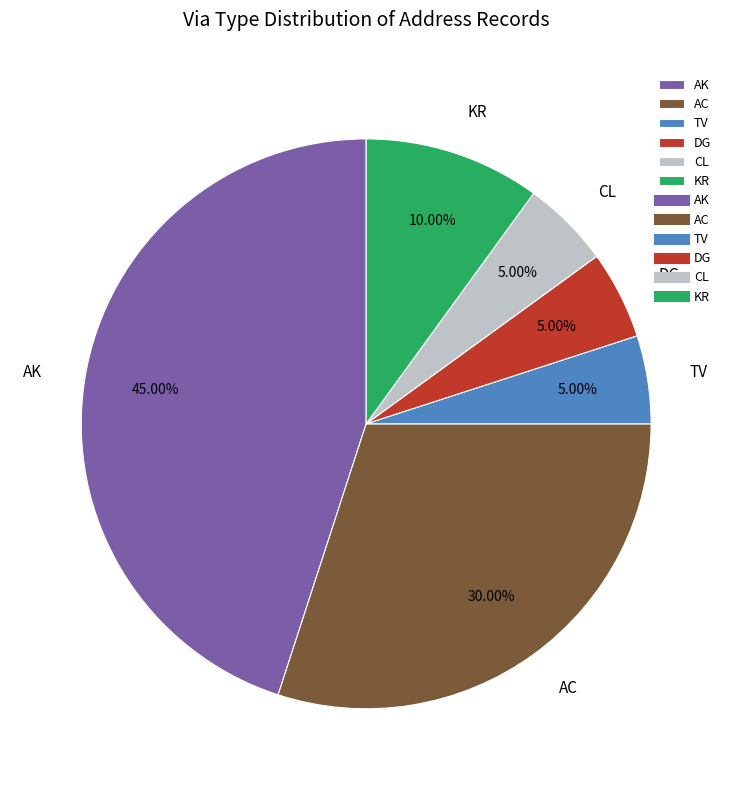

Is there any slice that represents more than half of the pie?

No